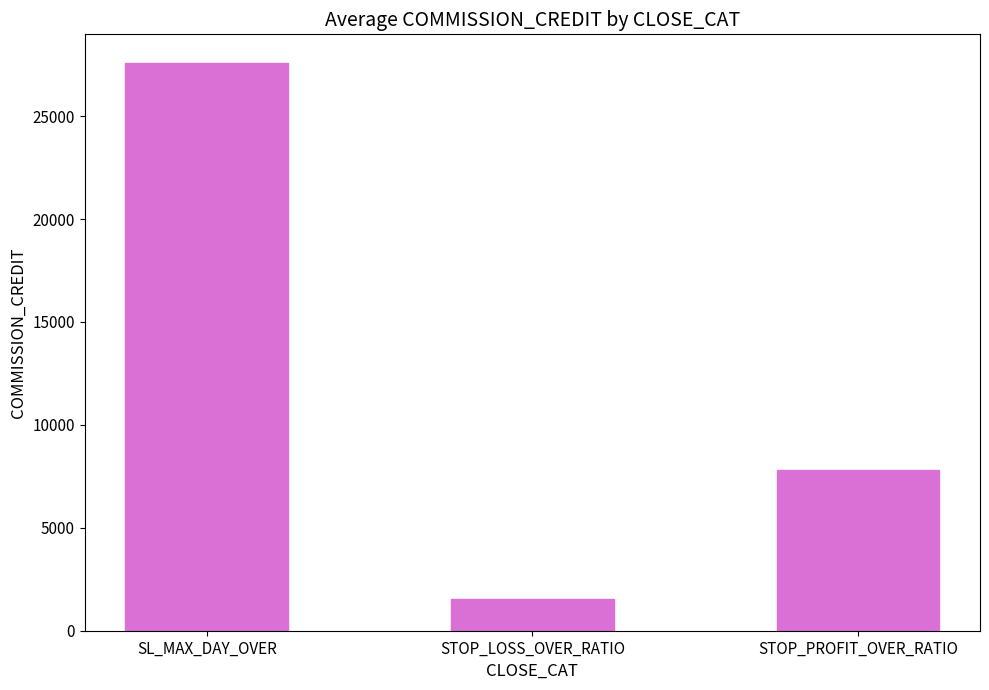

What is the label of the 1st bar from the right?

STOP_PROFIT_OVER_RATIO